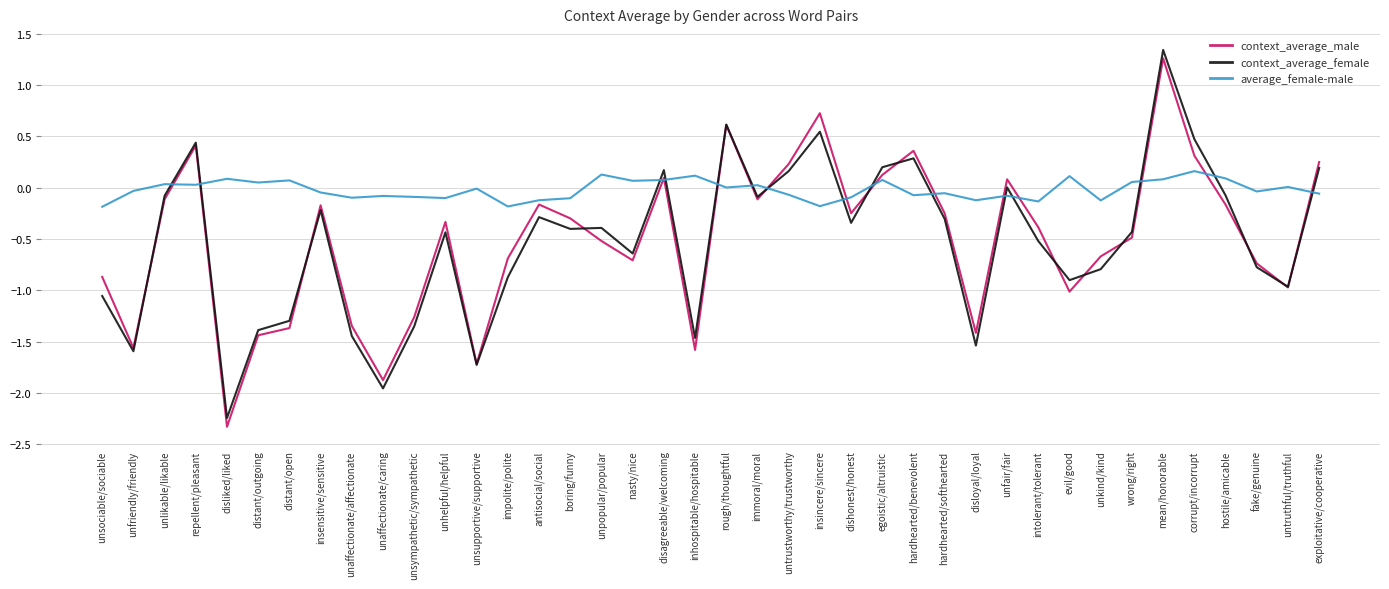

The value of context_average_male at unhelpful/helpful is -0.6. True or false?

False